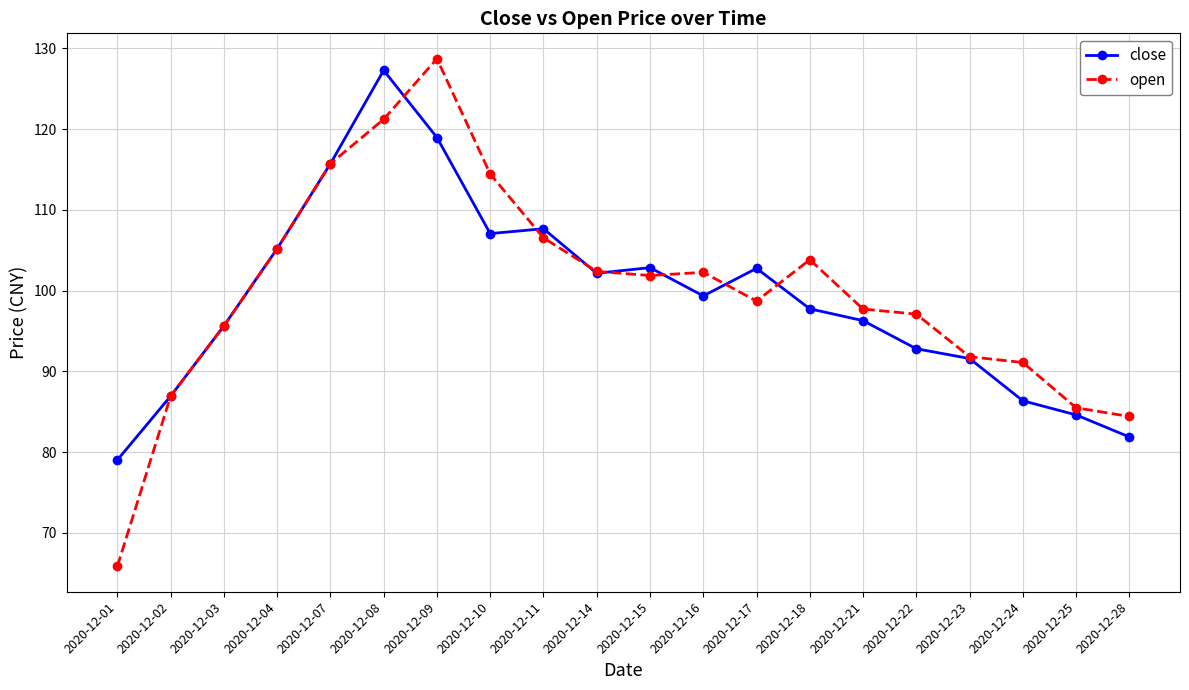

List the series in order of their overall mean, highest first.

open, close